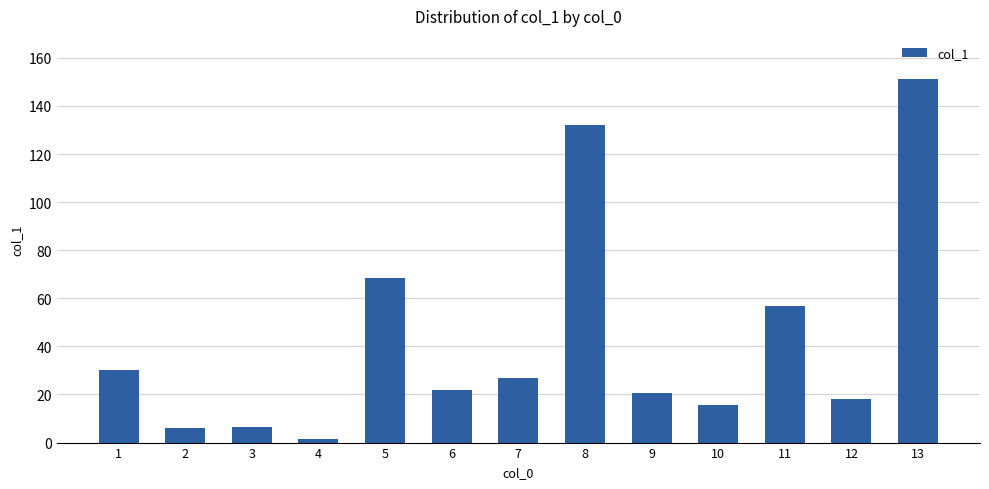

What is the value of the 7th bar from the left?

27.0